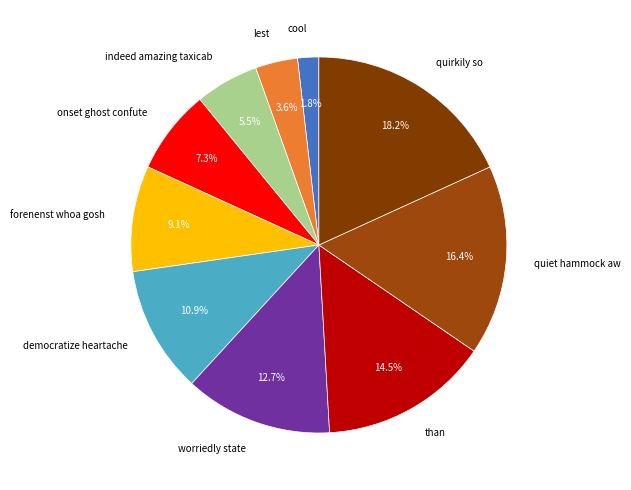

Count the number of slices in the pie.

10